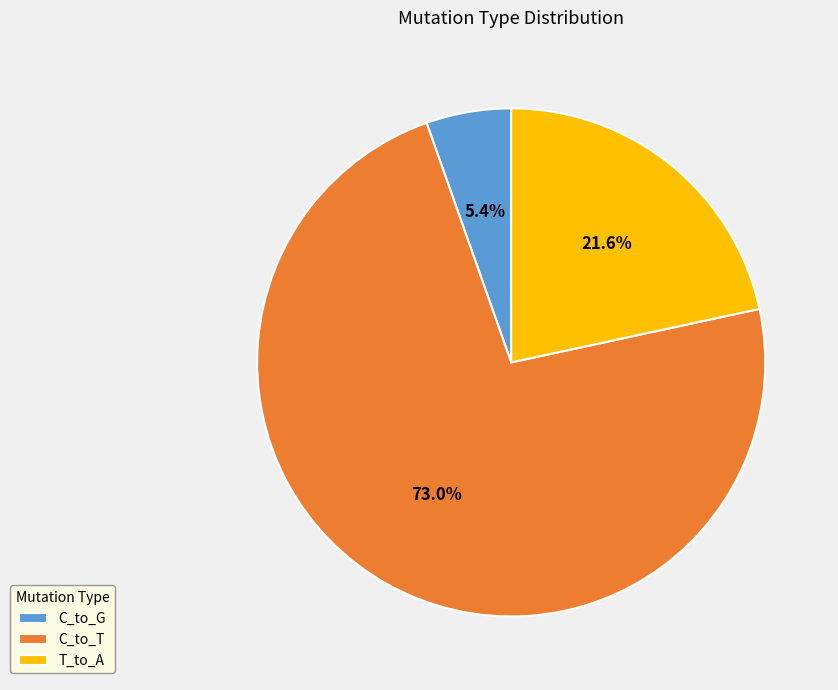

Count the number of slices in the pie.

3